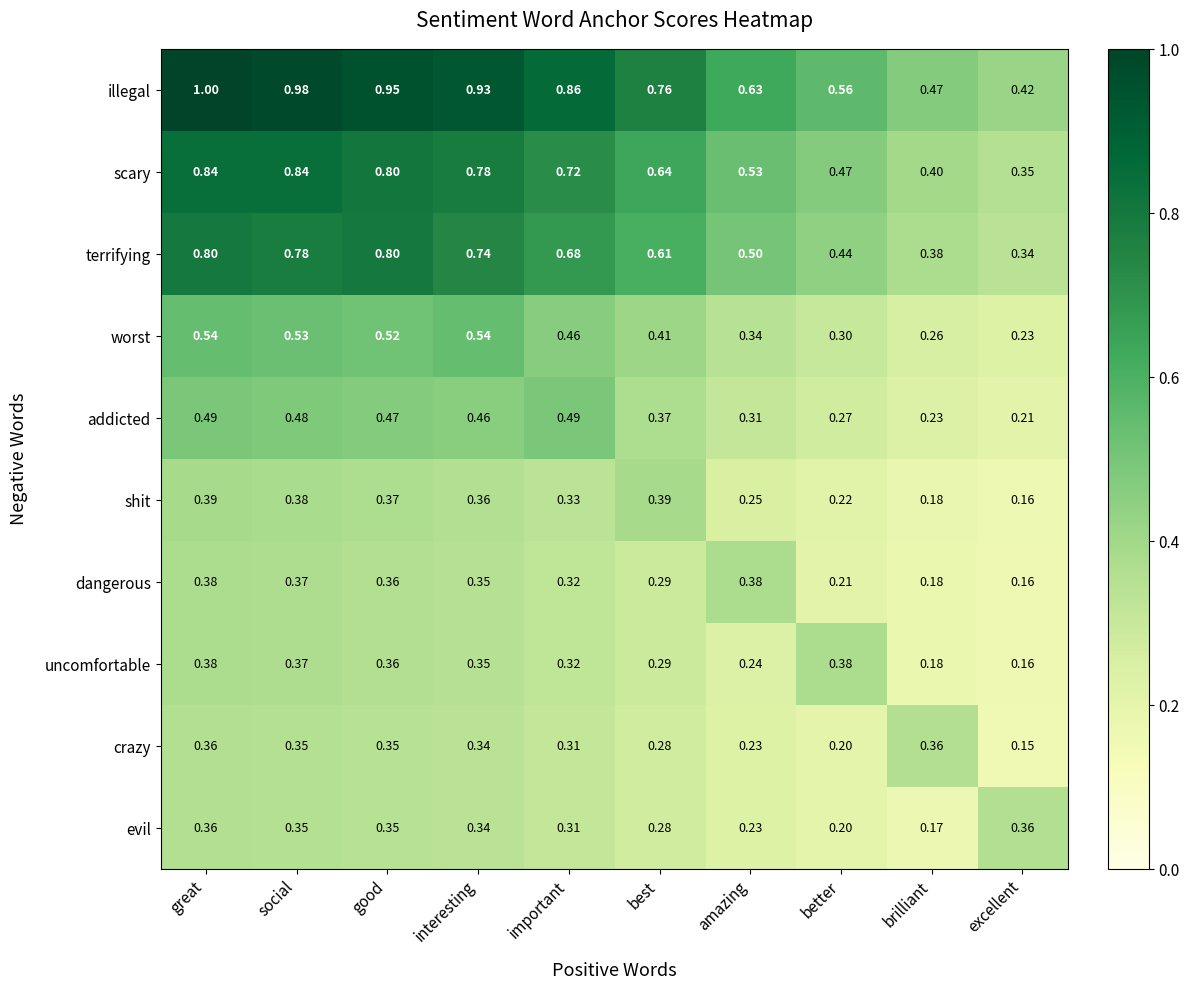

At which label is addicted closest to 0?

excellent